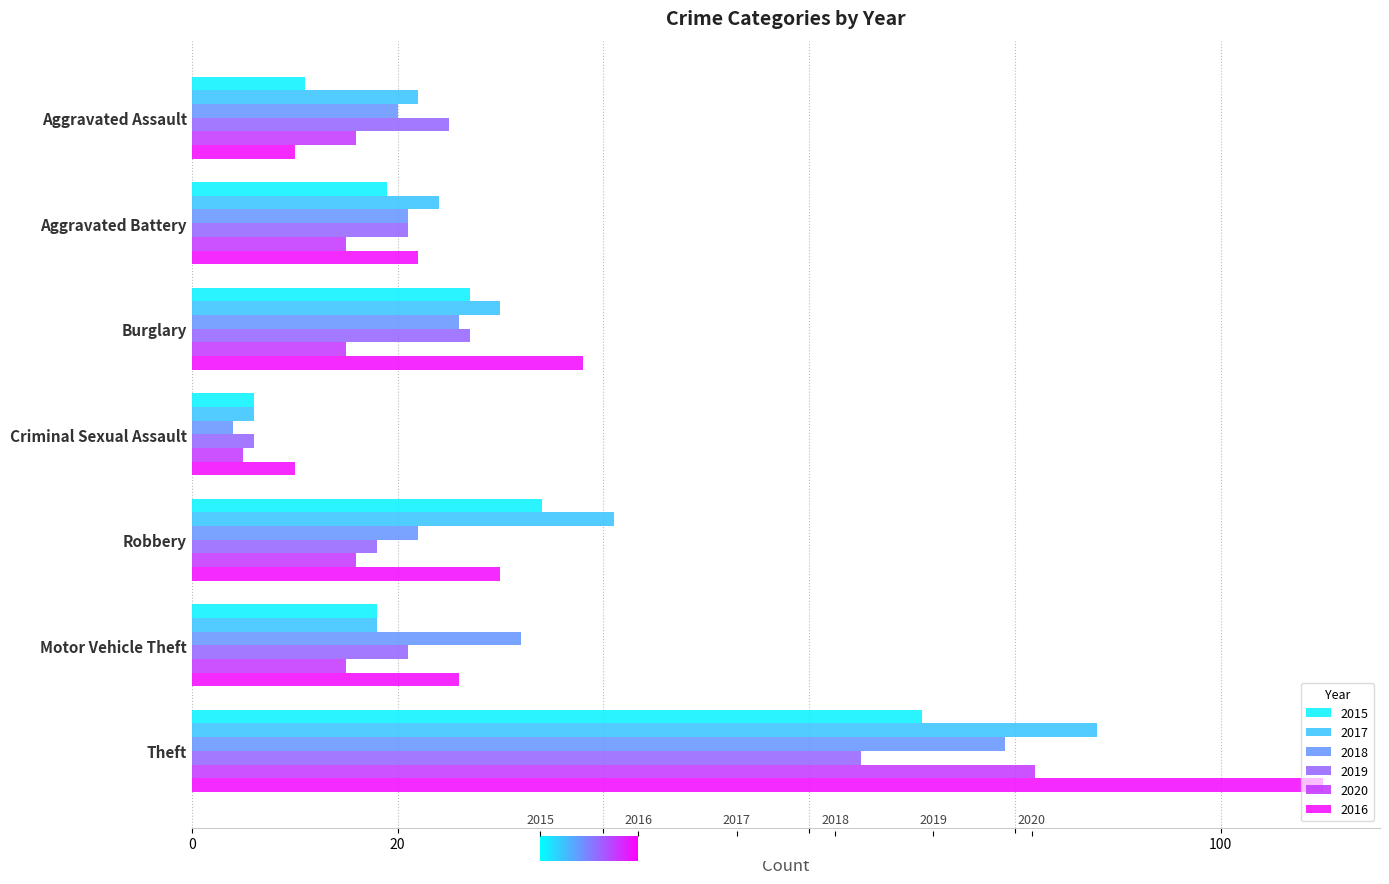

Which category has the highest value in the 2016 series?

Theft